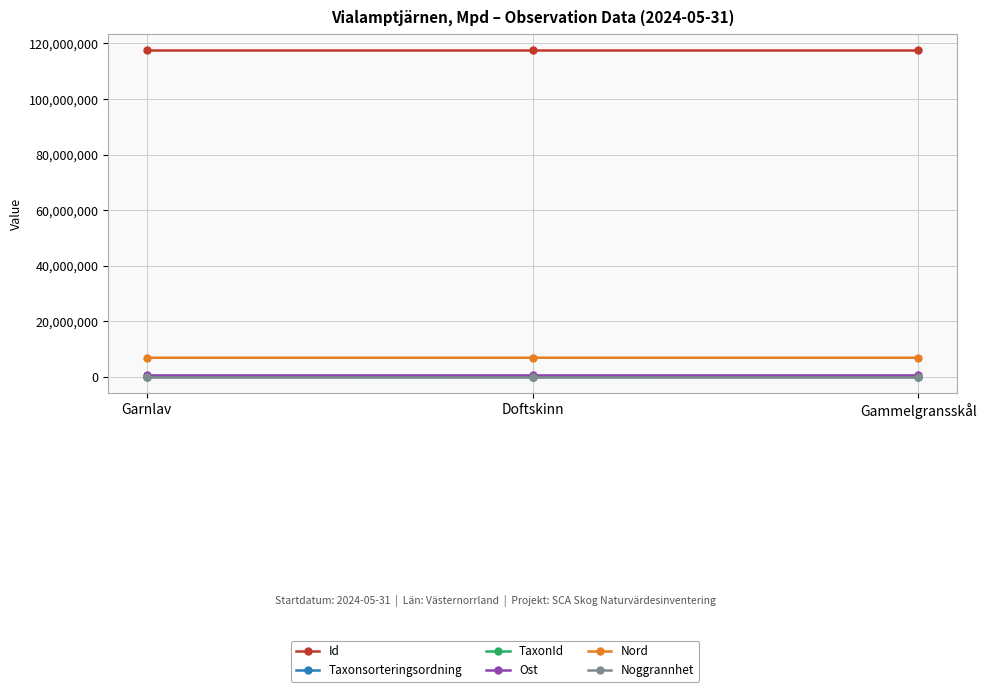

Which series has the largest total across all categories?

Id